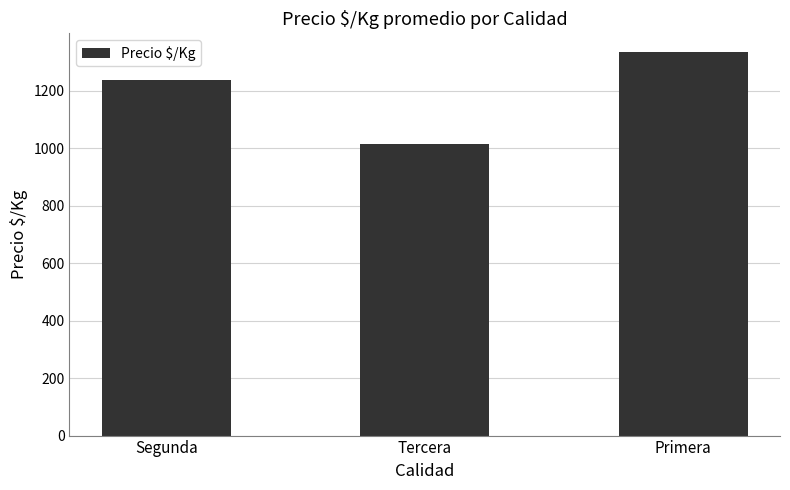

Reading left to right, what are all the values shown in this chart?

Segunda=1236.8	Tercera=1013.8	Primera=1333.0